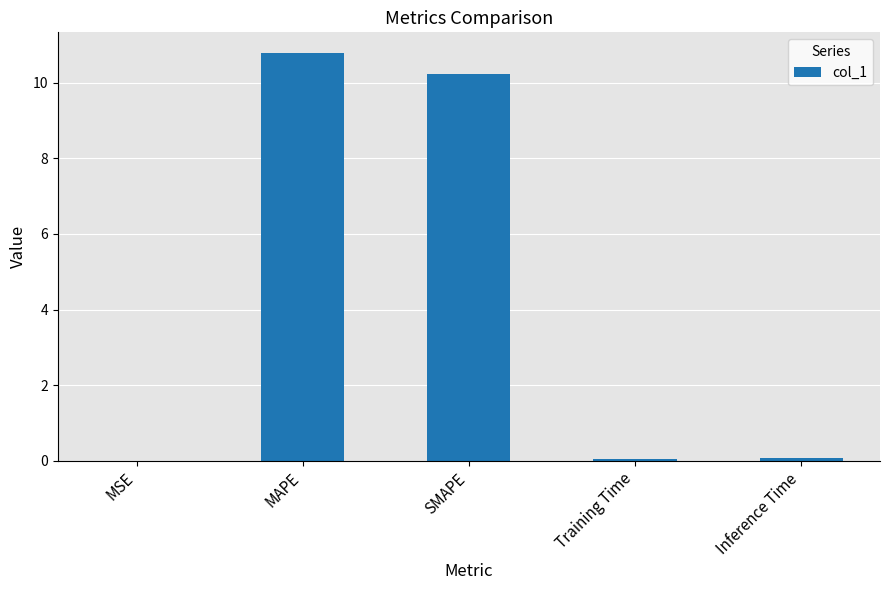

Read the value at SMAPE.

10.2